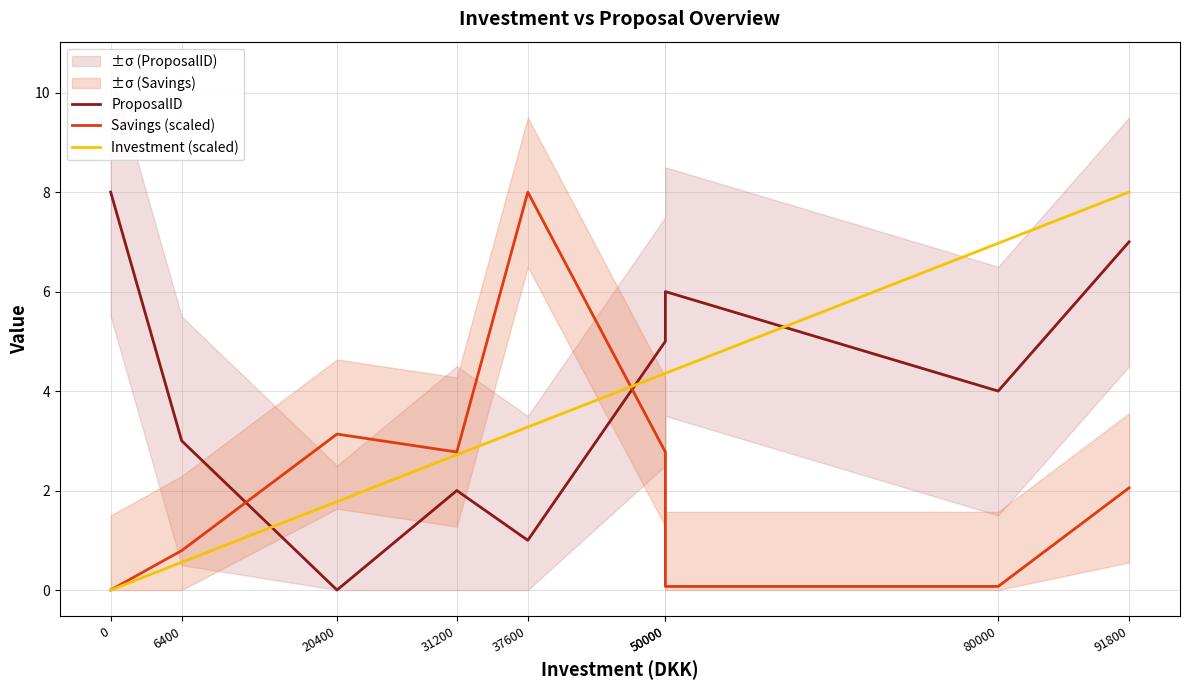

Which series has the largest total across all categories?

ProposalID